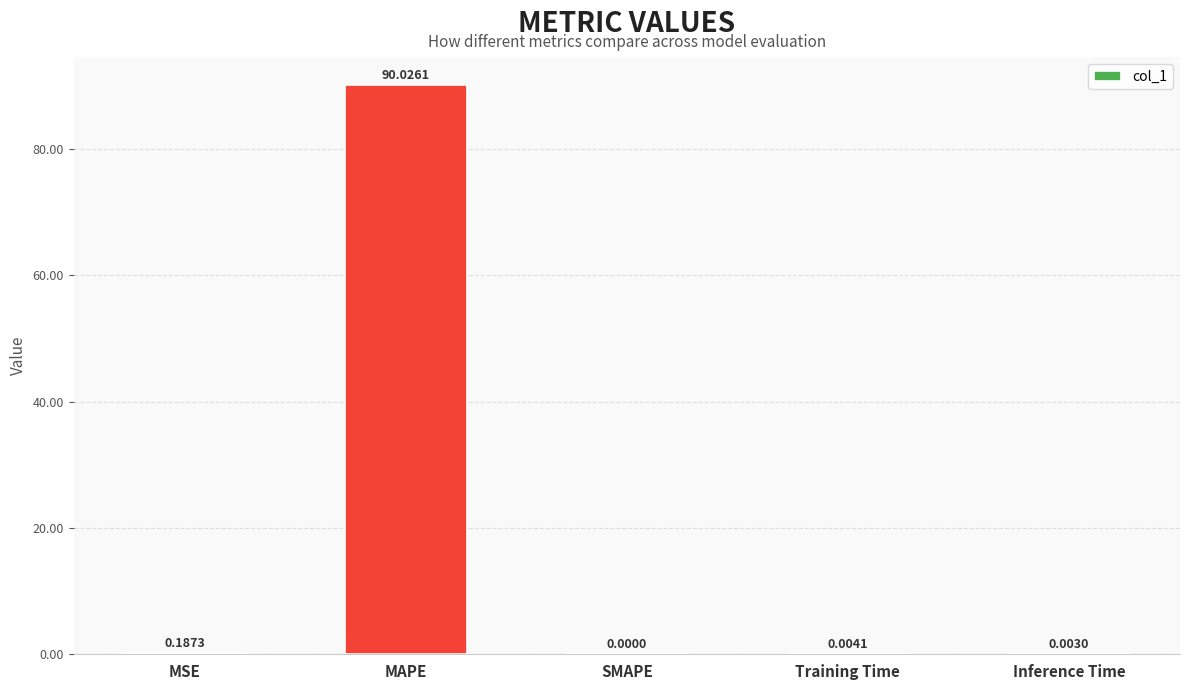

What is the sum of the values at Inference Time and MAPE?

90.0